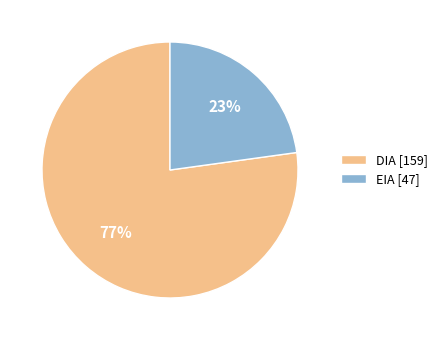

To the nearest percent, what is the combined percentage of DIA and EIA?

100%